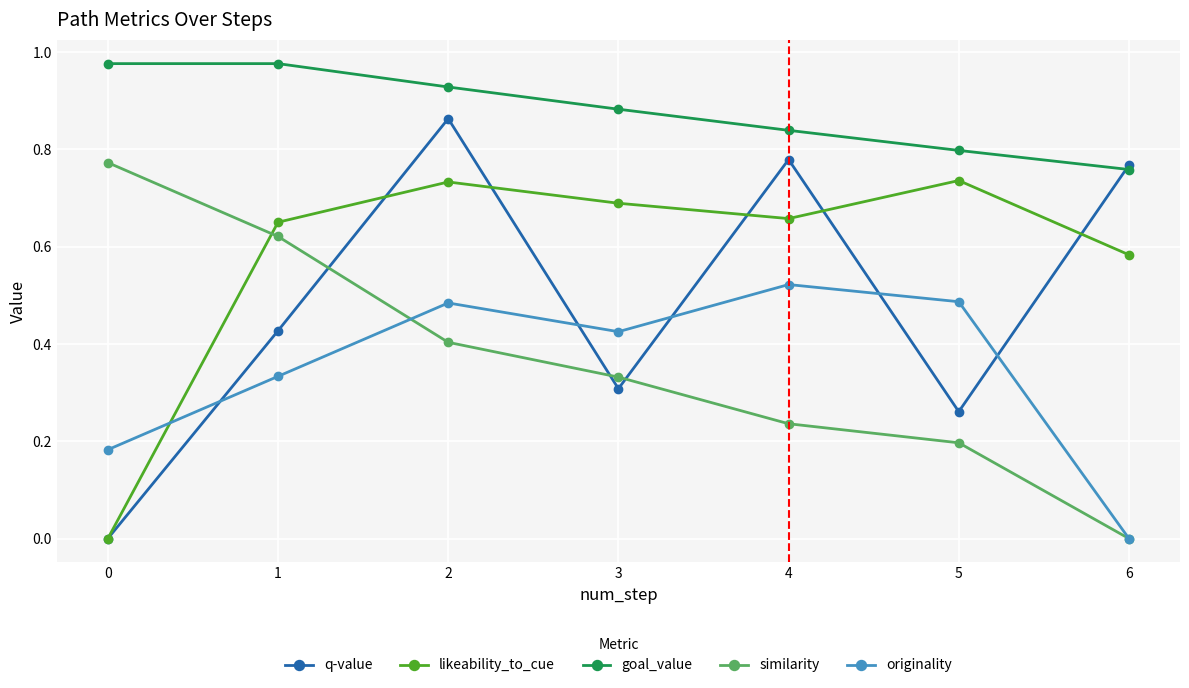

What is the total value across all series at 0?

1.9